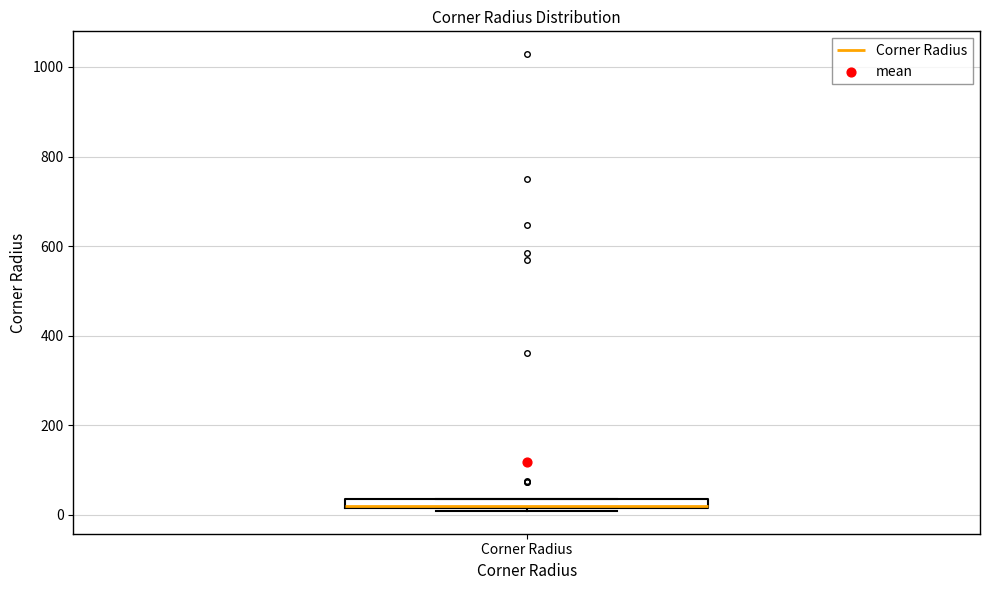

Where is the upper edge of the box for Corner Radius on the y-axis? The values are not printed on the chart, so give them approximately, as read against the axis.

40